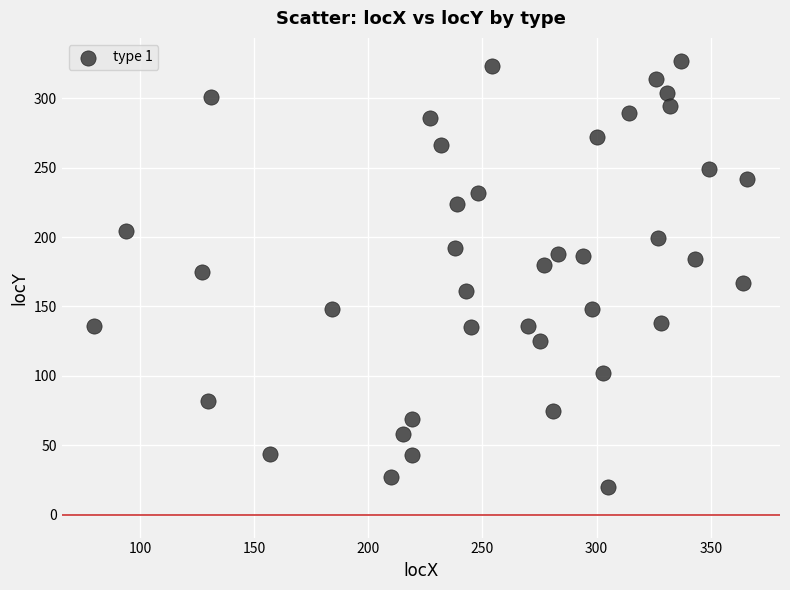

What is the range of Y values (max minus min)?

307